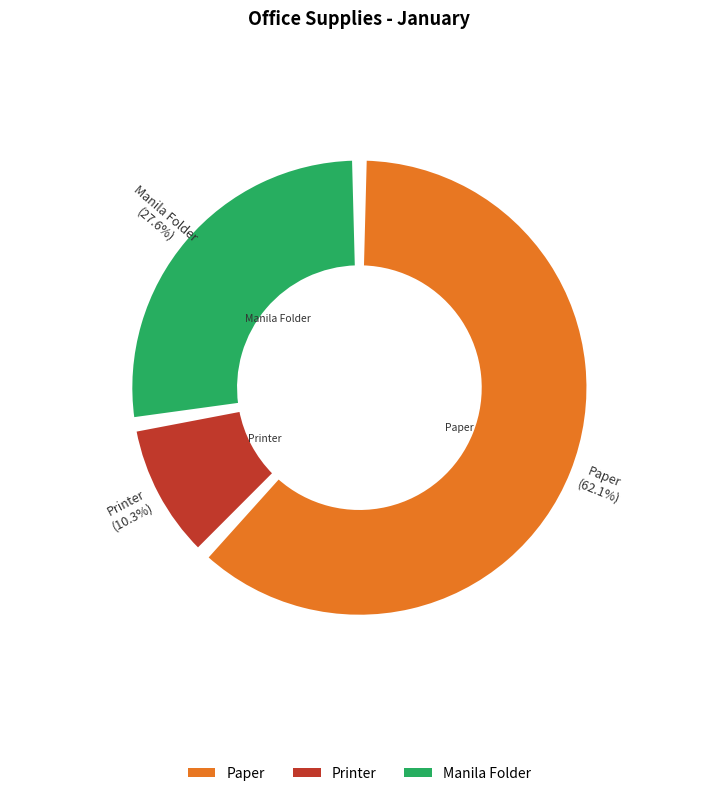

To the nearest percent, what is the average slice percentage?

33%